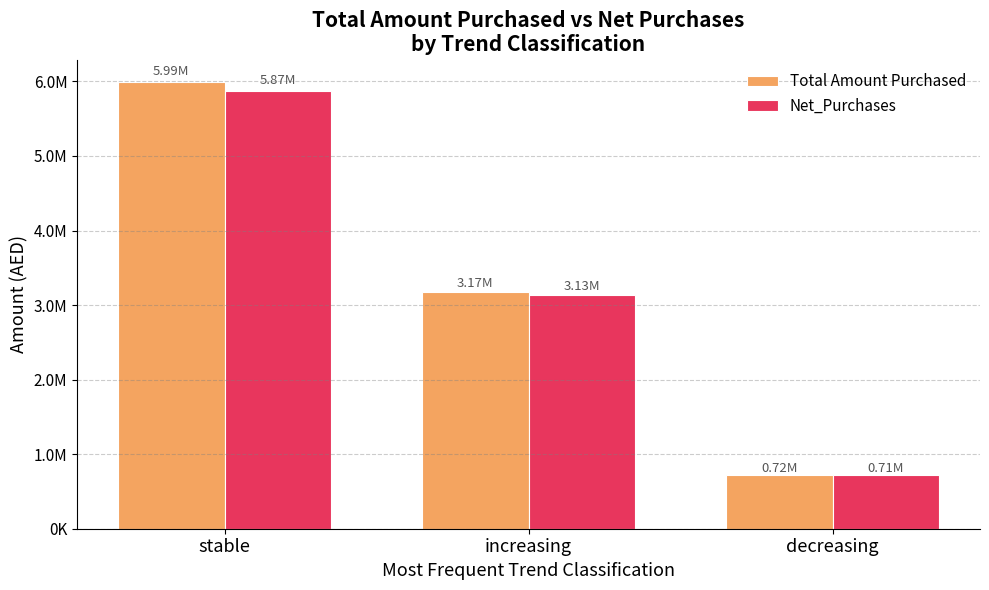

Does the chart contain any negative values?

No